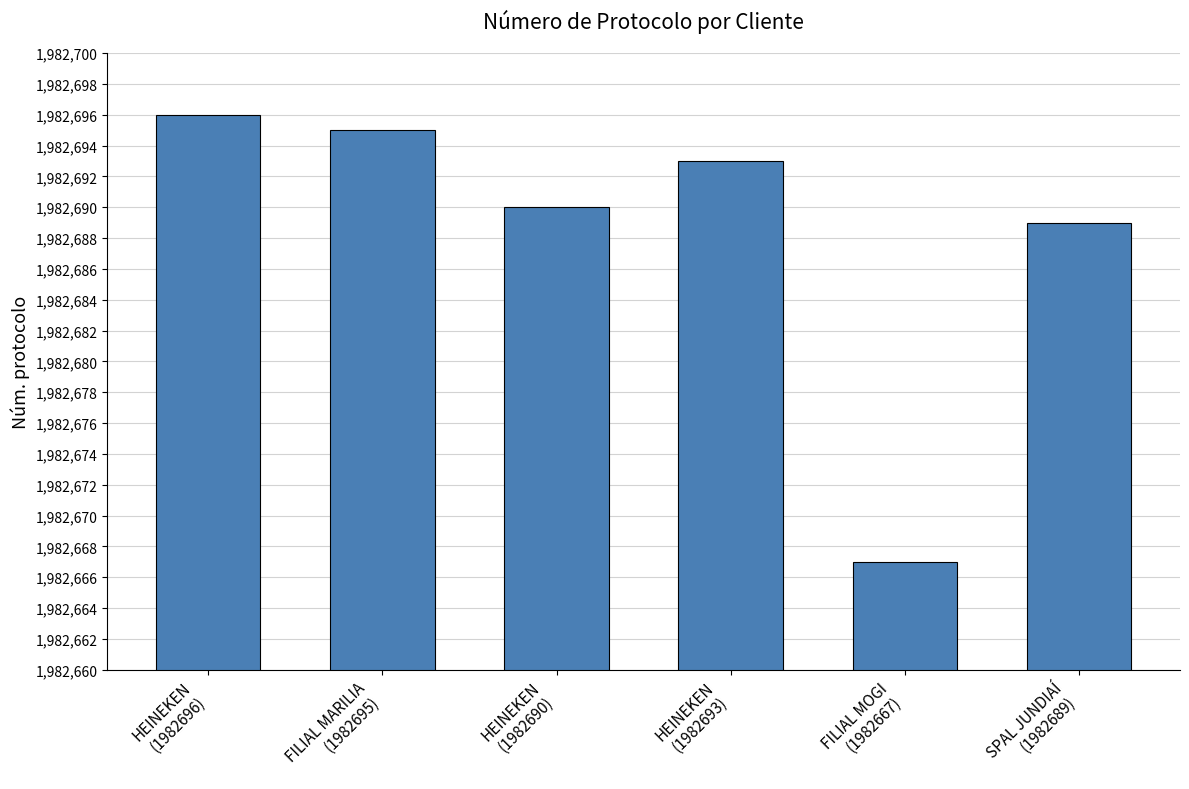

Which label corresponds to the largest value in the chart?

HEINEKEN
(1982696)